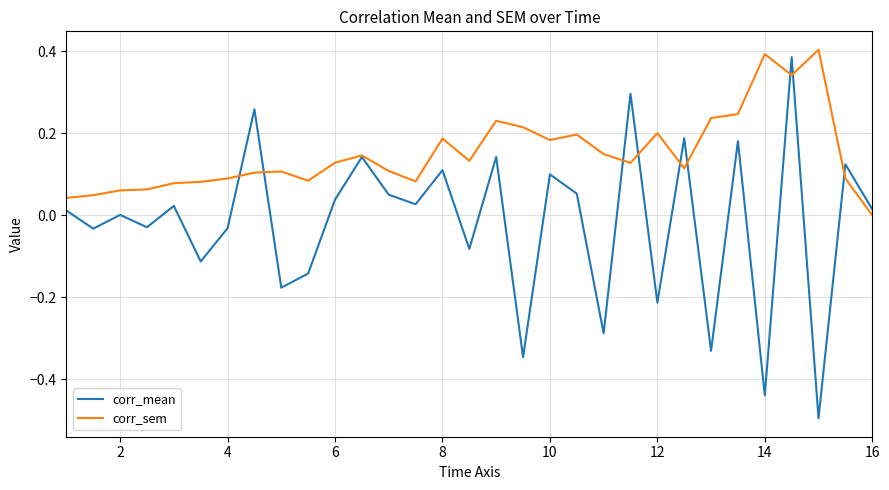

Which series has the largest total across all categories?

corr_sem